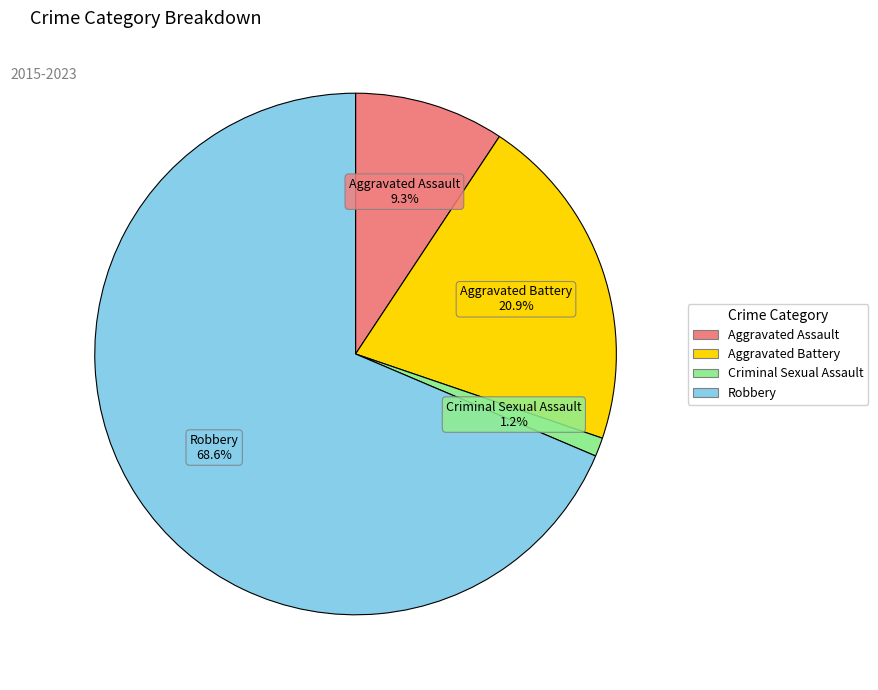

What percentage is the Aggravated Assault slice, to the nearest percent?

9%